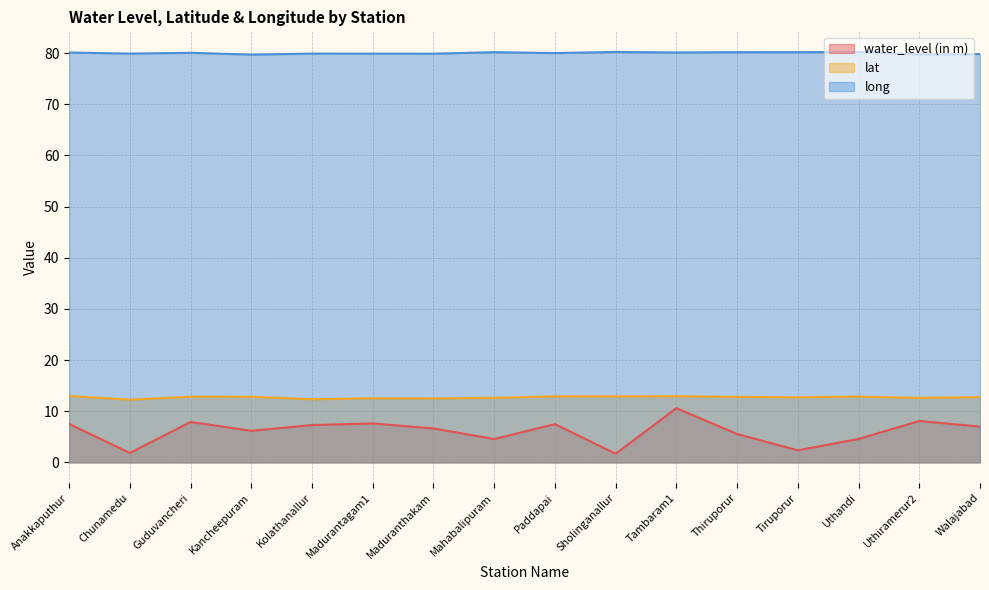

Is the value of lat at Tiruporur greater than the value of water_level (in m) at Madurantagam1?

Yes